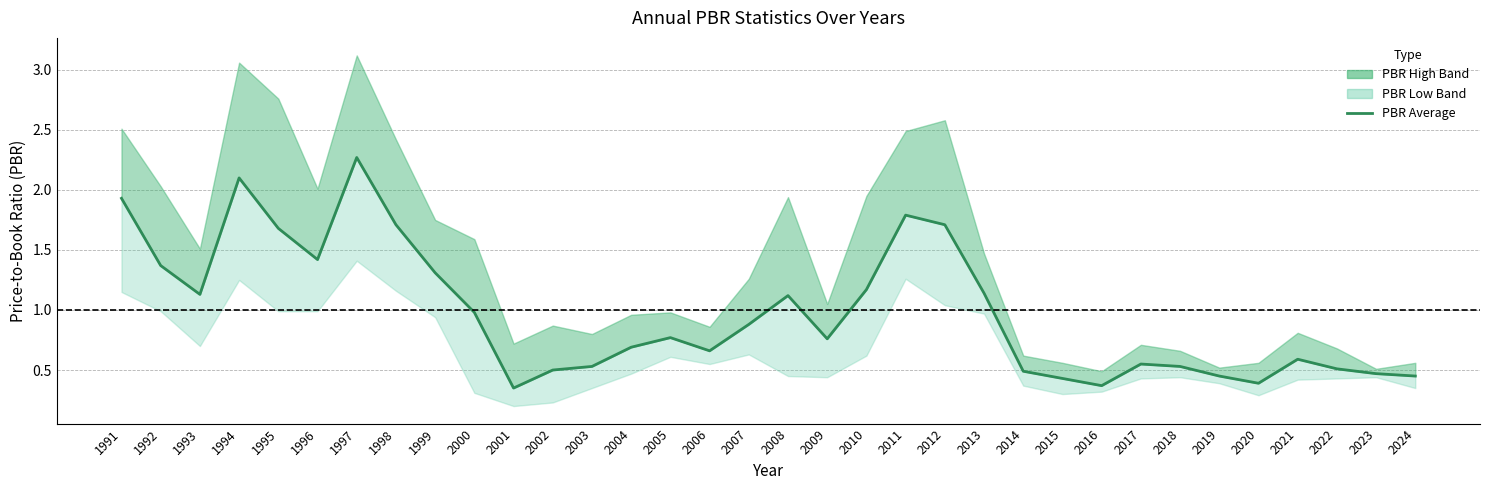

True or false: there are more than 2 points higher than both neighbors.

True